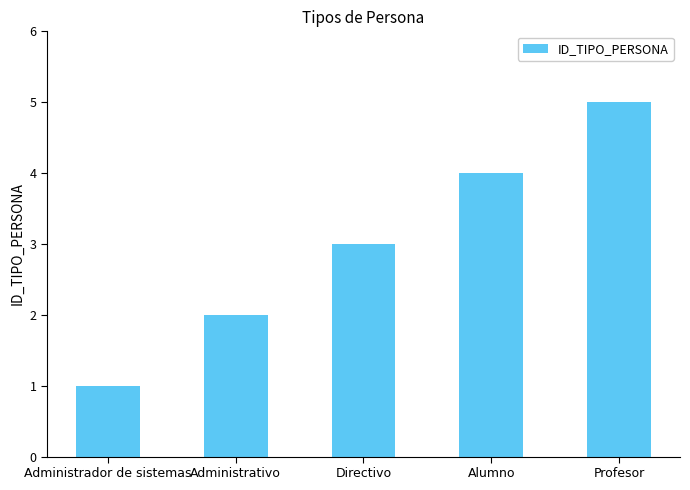

What is the maximum value shown in the chart?

5